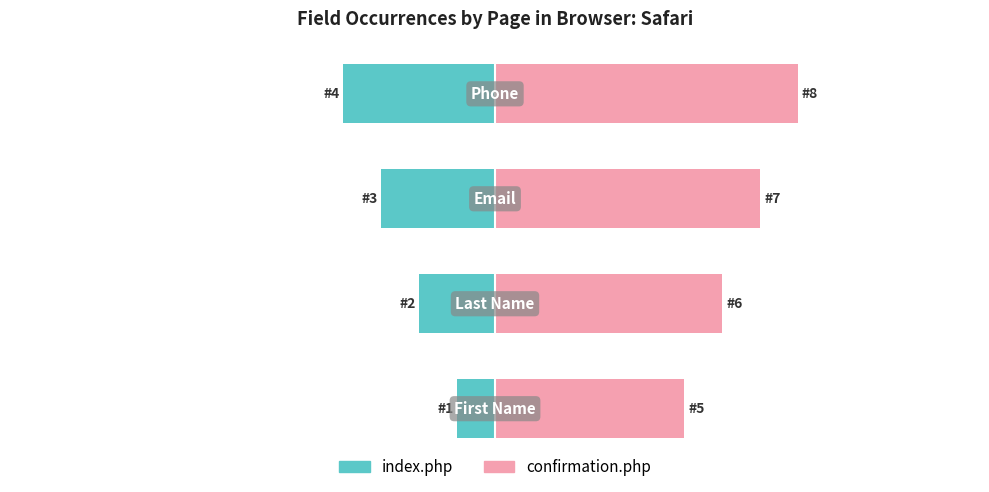

Reading right to left, extract all data points from this chart.

index.php: -4	-3	-2	-1
confirmation.php: 8	7	6	5